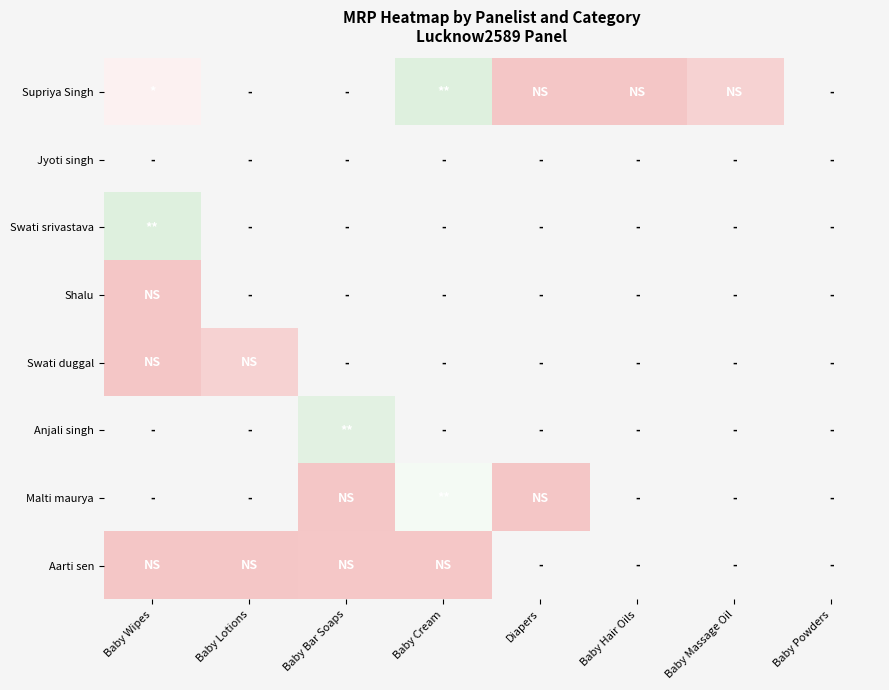

Which has a higher value, Baby Lotions or Baby Cream?

Baby Cream